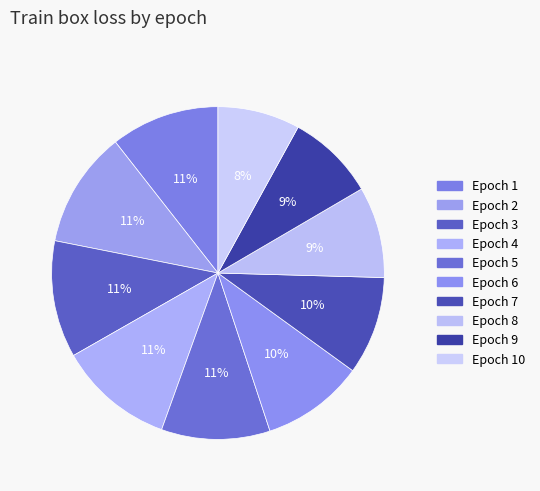

Which category has the biggest portion of the pie?

3